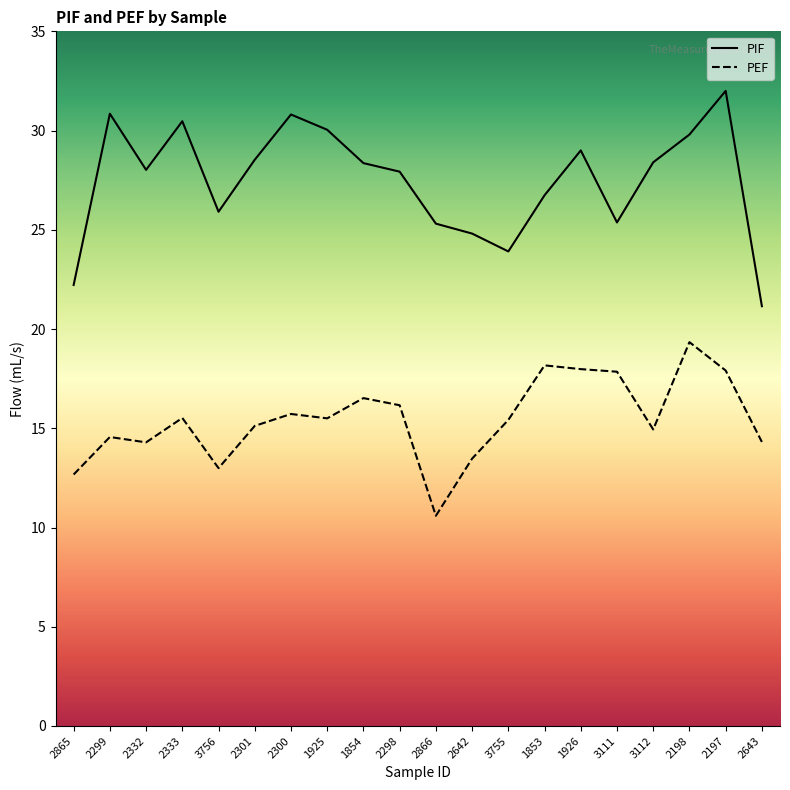

At 1925, list the series in order from largest to smallest.

PIF, PEF